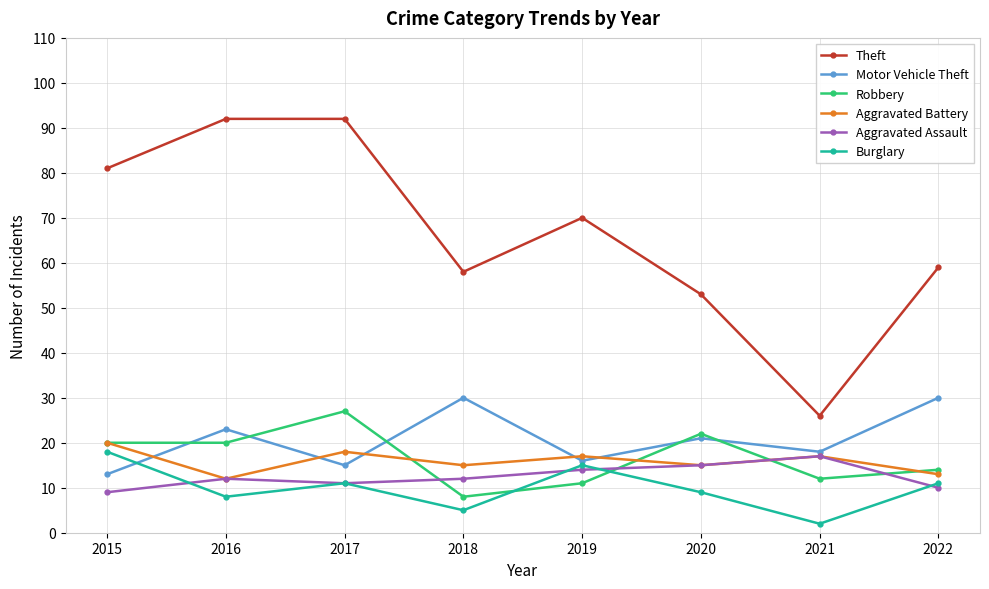

Rank the series at 2019 from lowest to highest value.

Robbery, Aggravated Assault, Burglary, Motor Vehicle Theft, Aggravated Battery, Theft